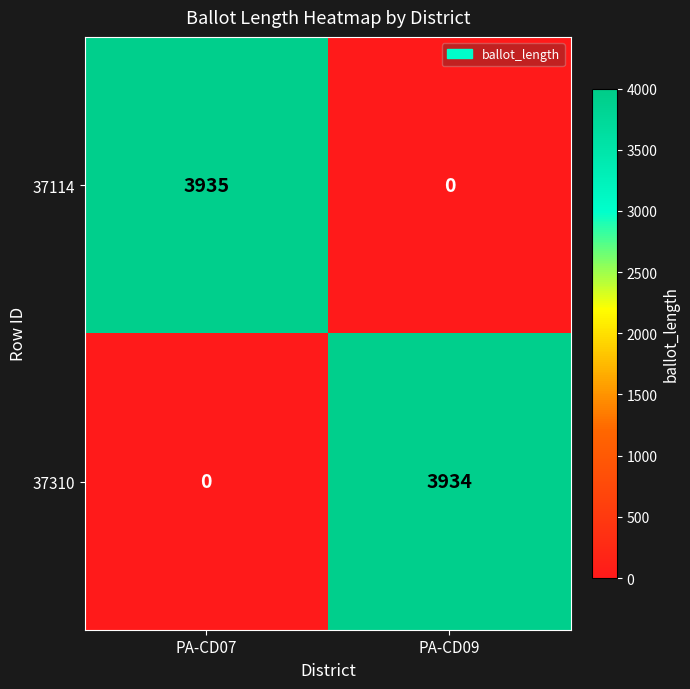

Reading left to right, extract all data points from this chart.

37114: PA-CD07=3935	PA-CD09=0
37310: PA-CD07=0	PA-CD09=3934